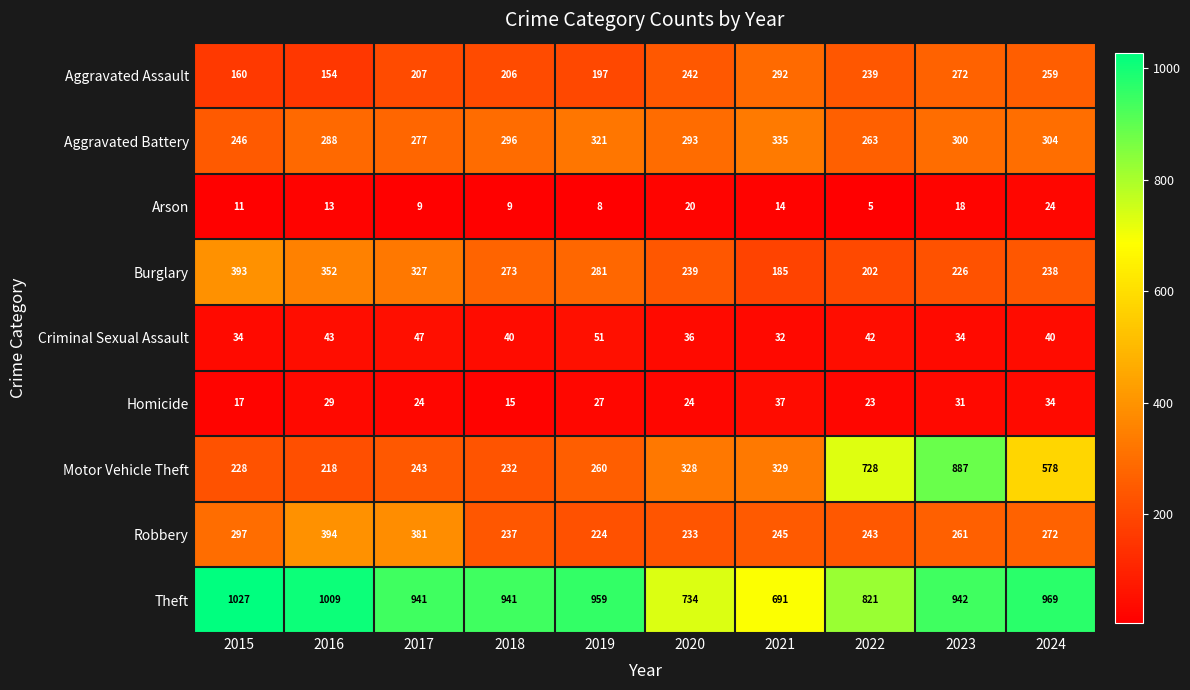

At 2018, list the series in order from smallest to largest.

Arson, Homicide, Criminal Sexual Assault, Aggravated Assault, Motor Vehicle Theft, Robbery, Burglary, Aggravated Battery, Theft